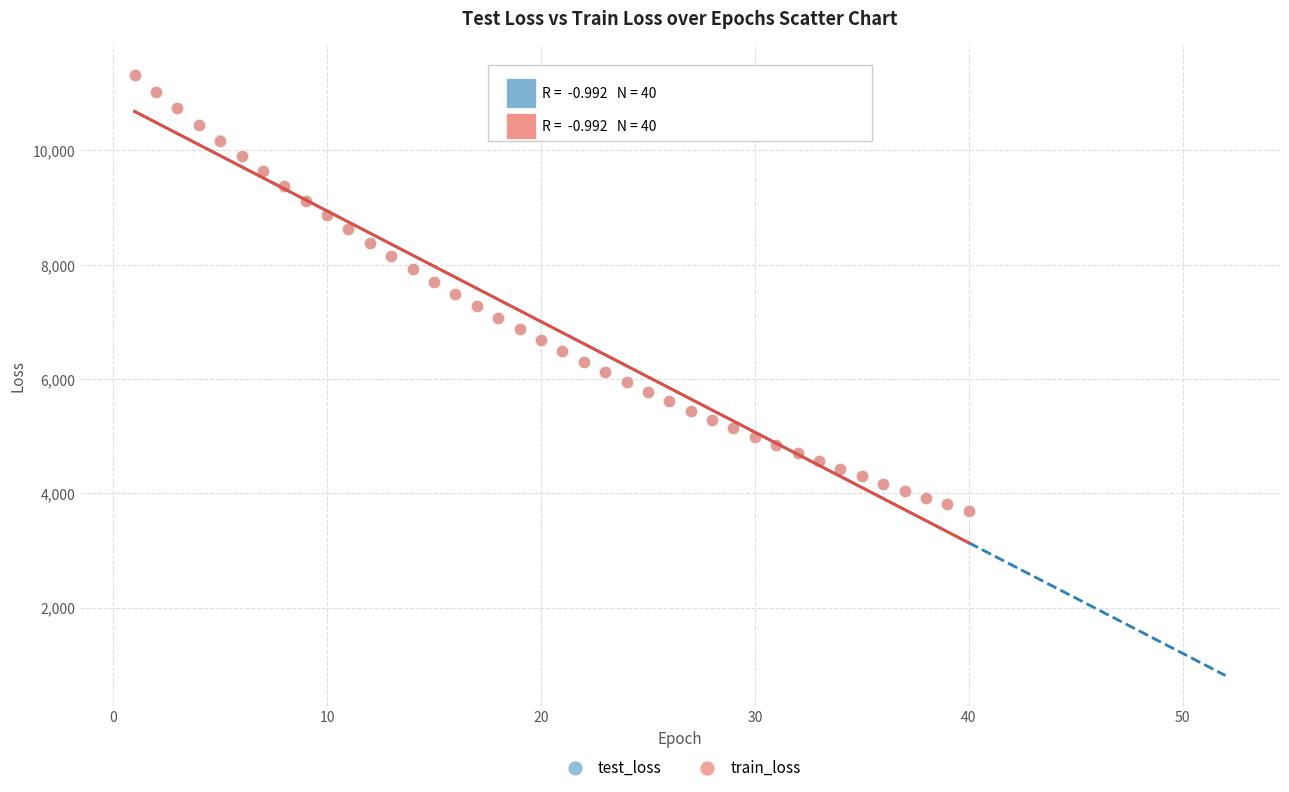

Which series has the widest spread of Y values?

train_loss